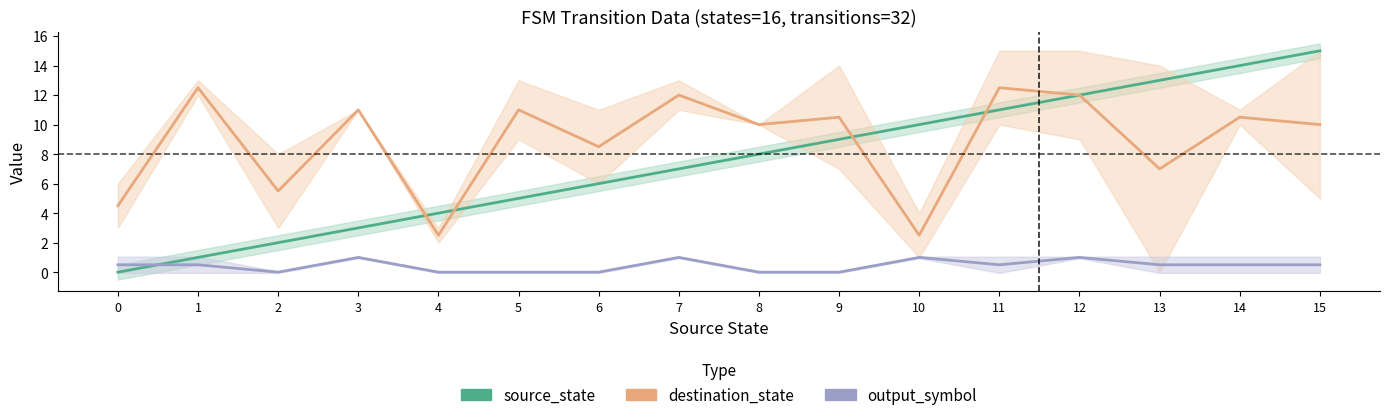

How many interior local valleys does the output_symbol series have?

2